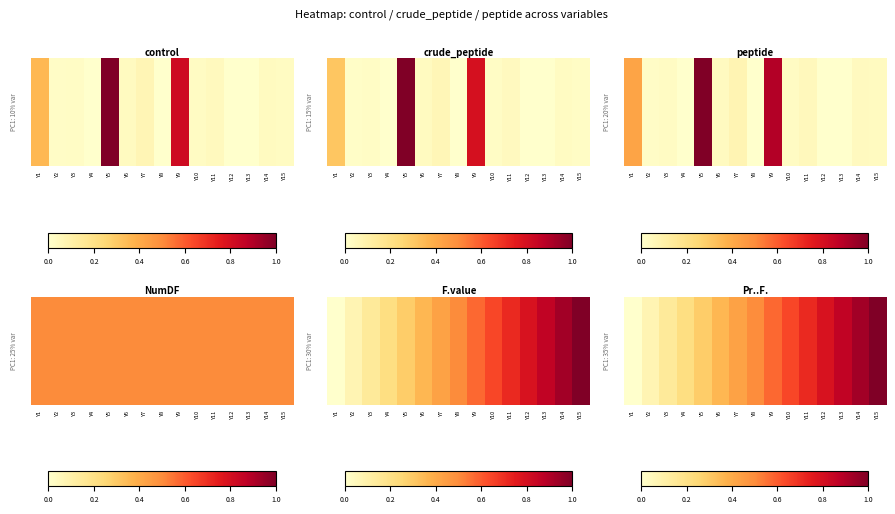

What is the difference between the maximum and minimum values?

1.0